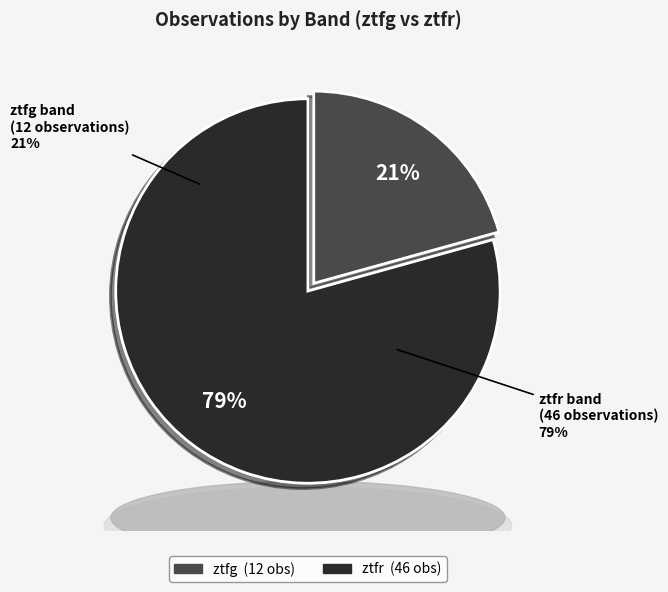

To the nearest percent, what is the average slice percentage?

50%